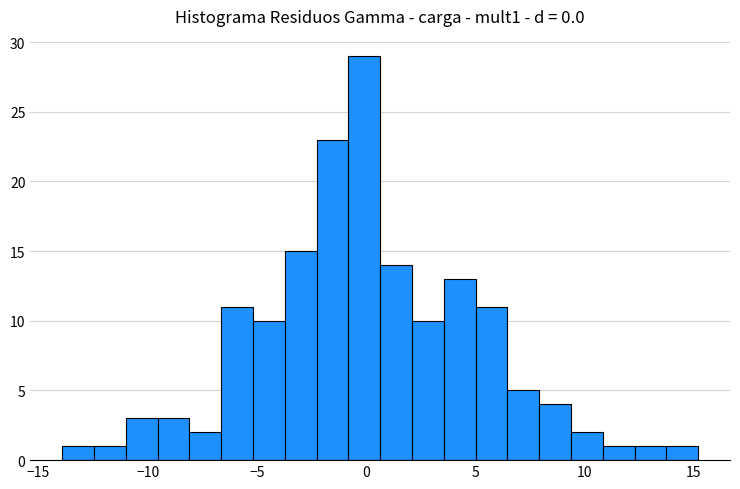

Read against the x-axis, roughly where is the centre of the tallest bar?

0.0